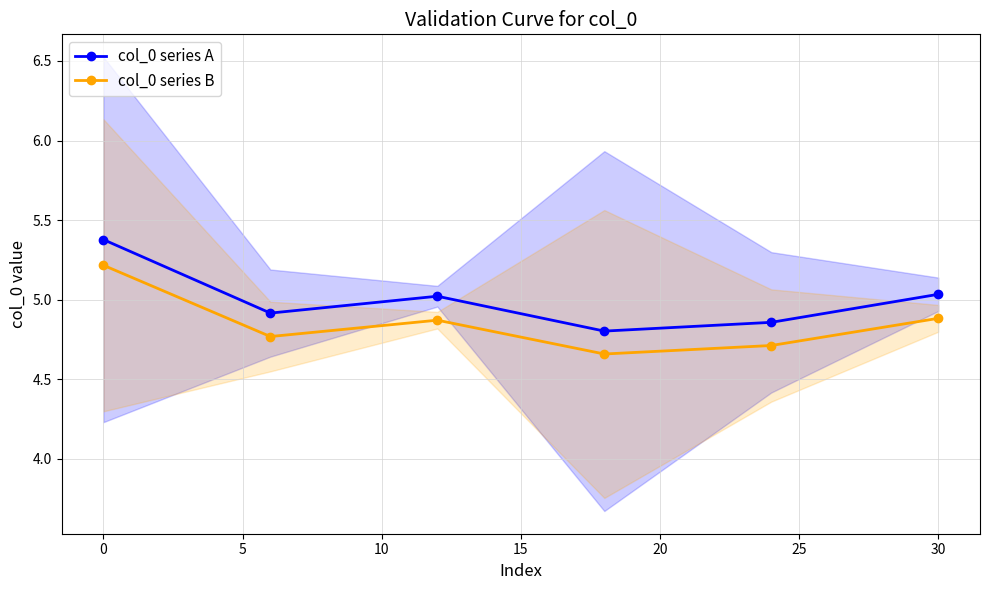

True or false: col_0 series A and col_0 series B cross at least once.

False